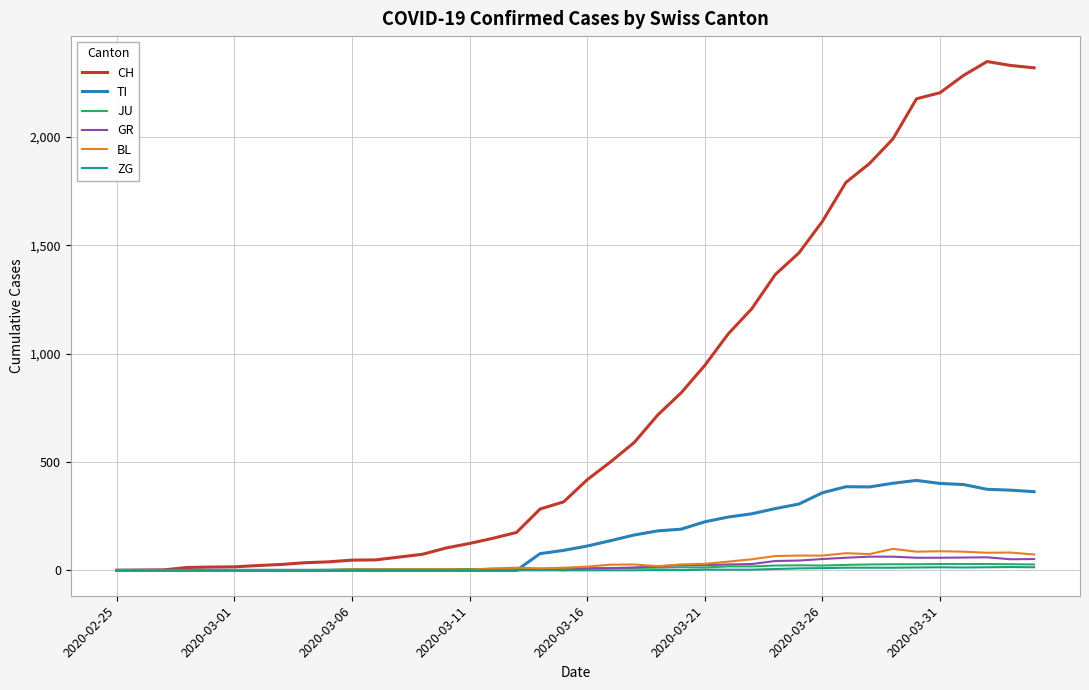

Which series has the widest spread of values?

CH